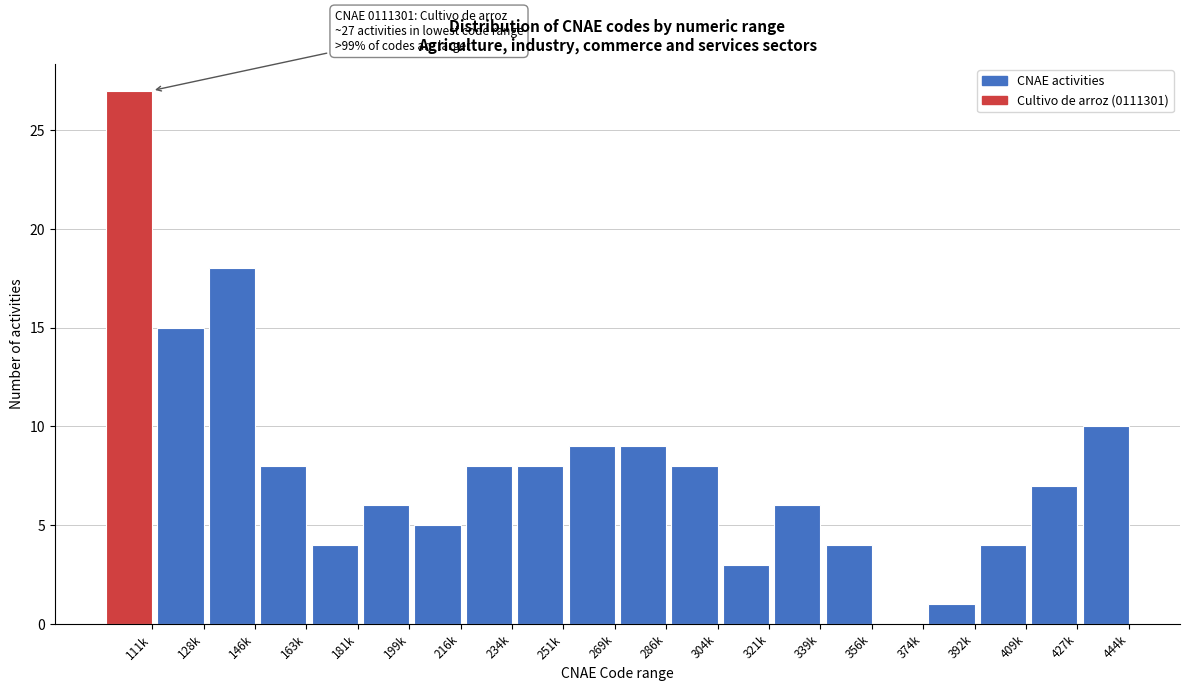

Reading right to left, extract all data points from this chart.

444k=10	427k=7	409k=4	392k=1	374k=0	356k=4	339k=6	321k=3	304k=8	286k=9	269k=9	251k=8	234k=8	216k=5	199k=6	181k=4	163k=8	146k=18	128k=15	111k=27